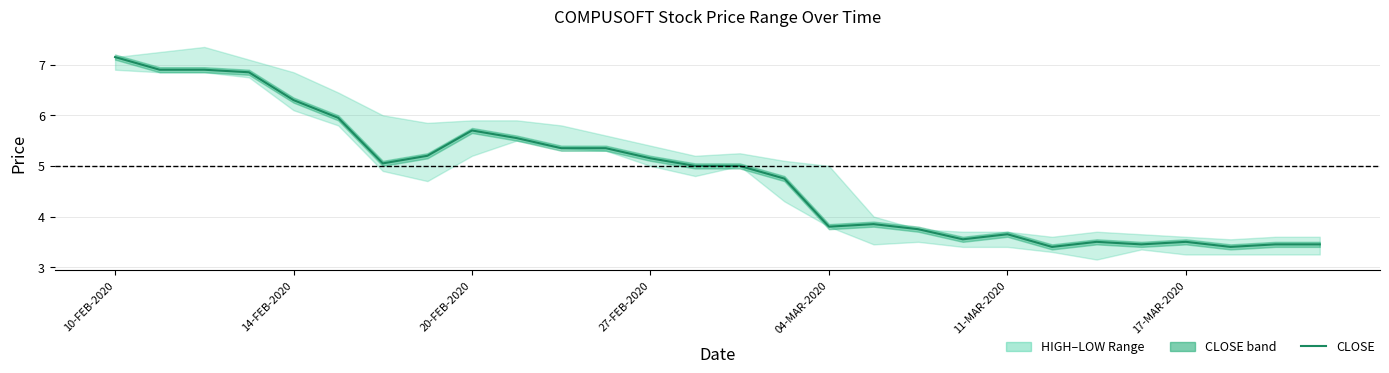

How many data points does each series have?

28